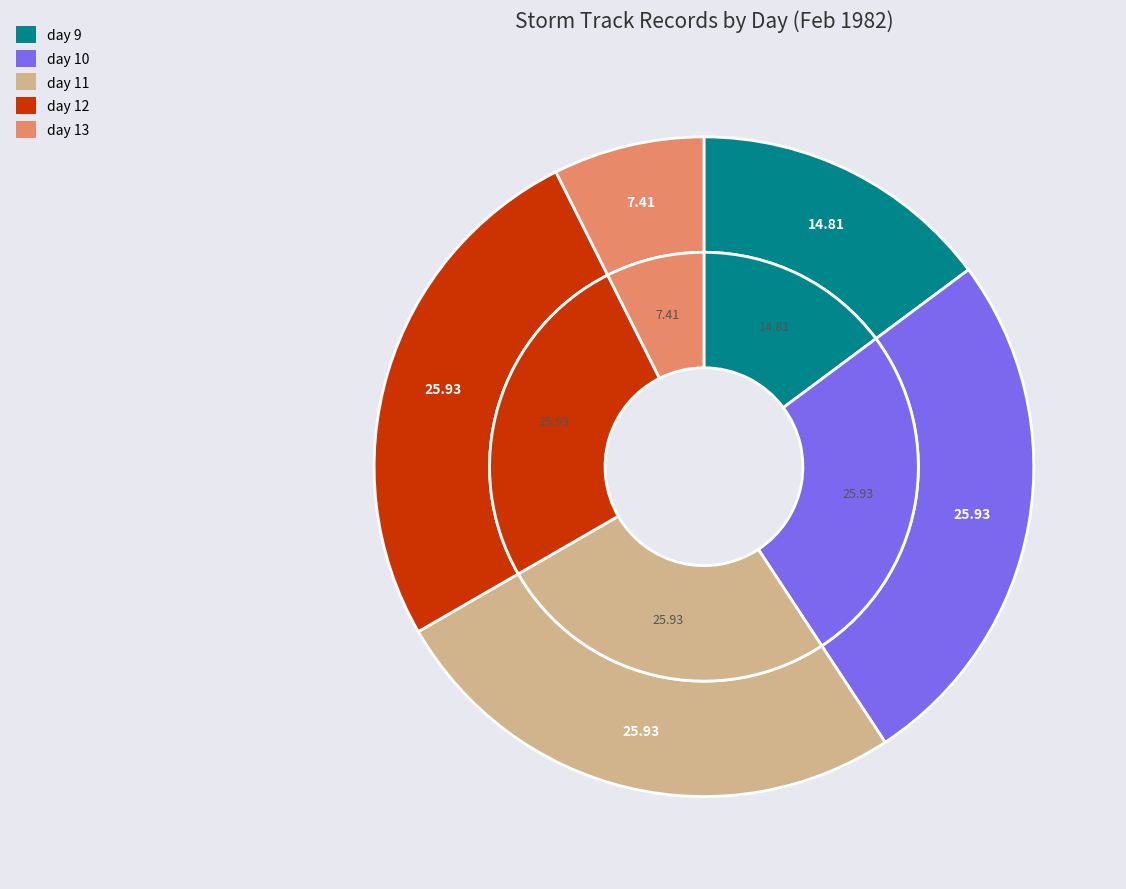

Rank the categories by value from highest to lowest.

day 10, day 11, day 12, day 9, day 13